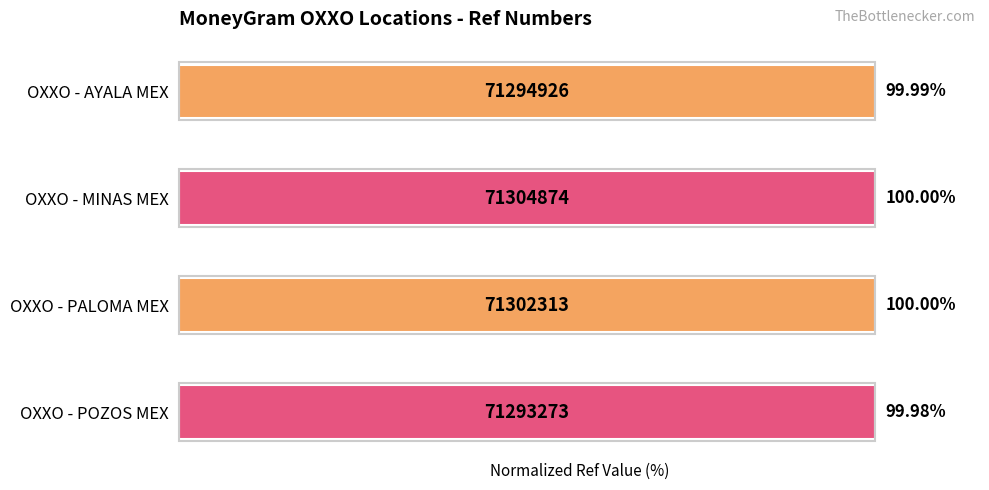

Approximately how many times larger is the value at OXXO - AYALA MEX compared to OXXO - MINAS MEX?

1.0